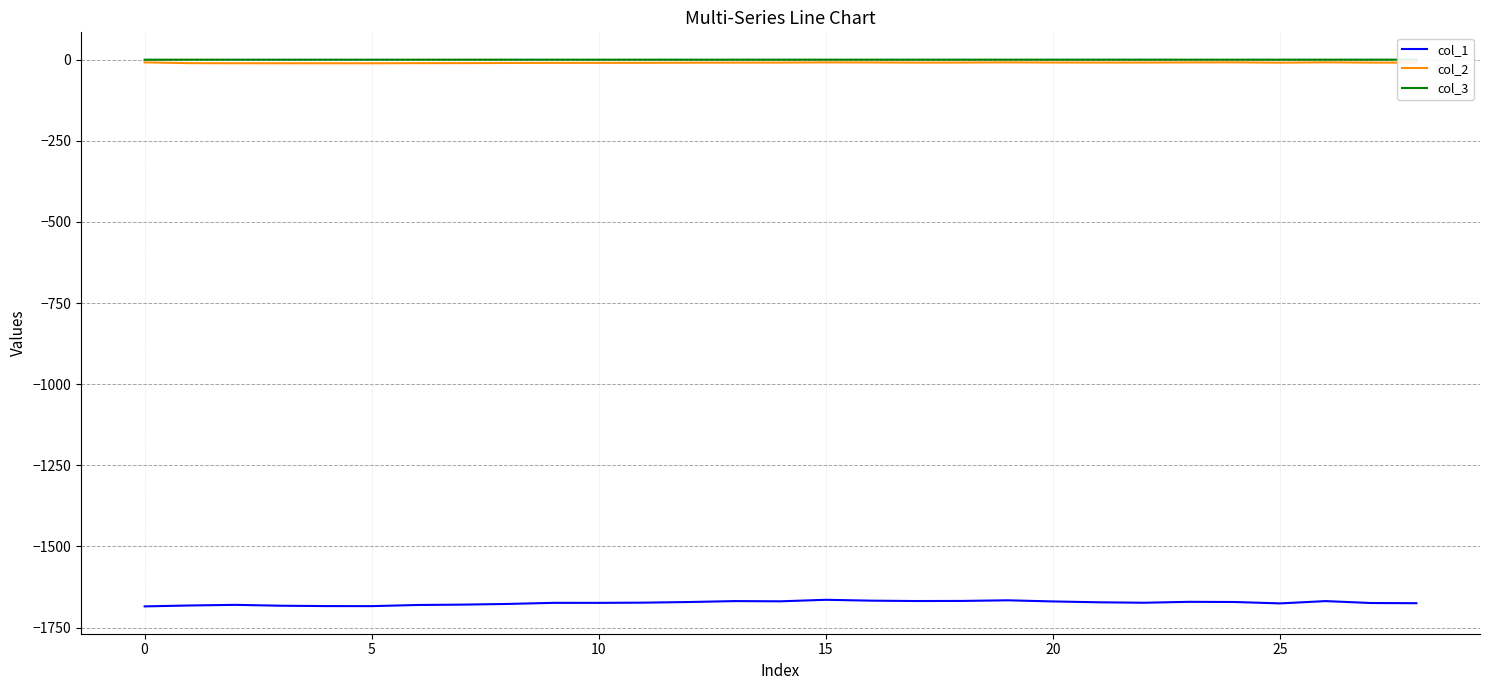

What is the smallest value displayed?

-1684.7